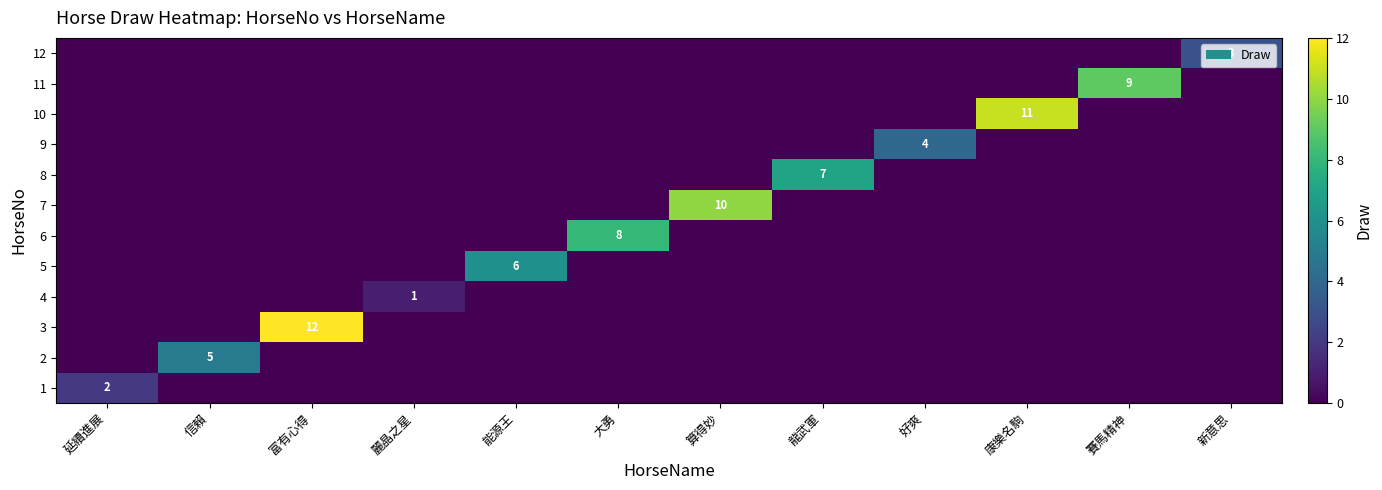

The value of 10 at 延續進展 is -8. True or false?

False